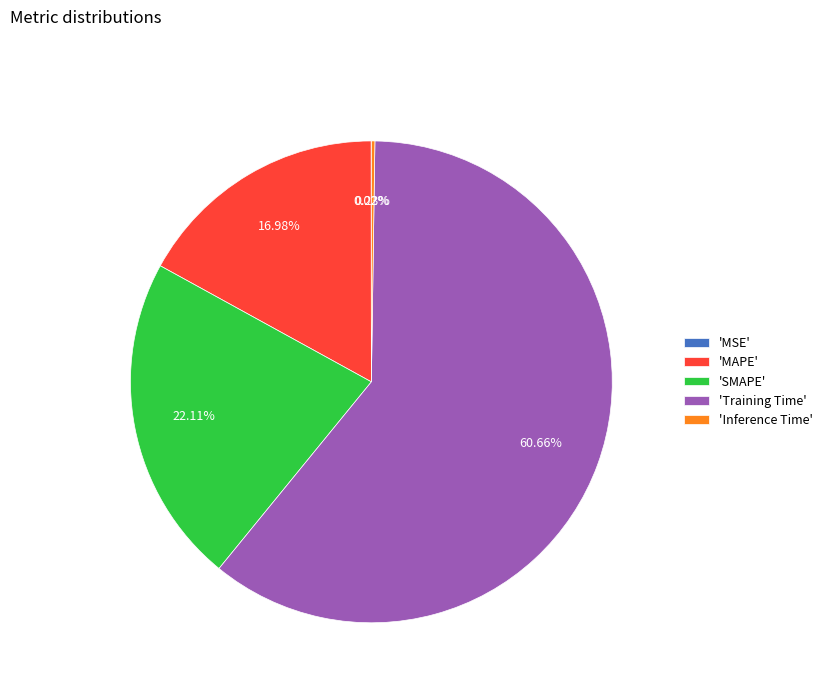

What is the largest slice in the pie chart?

'Training Time'